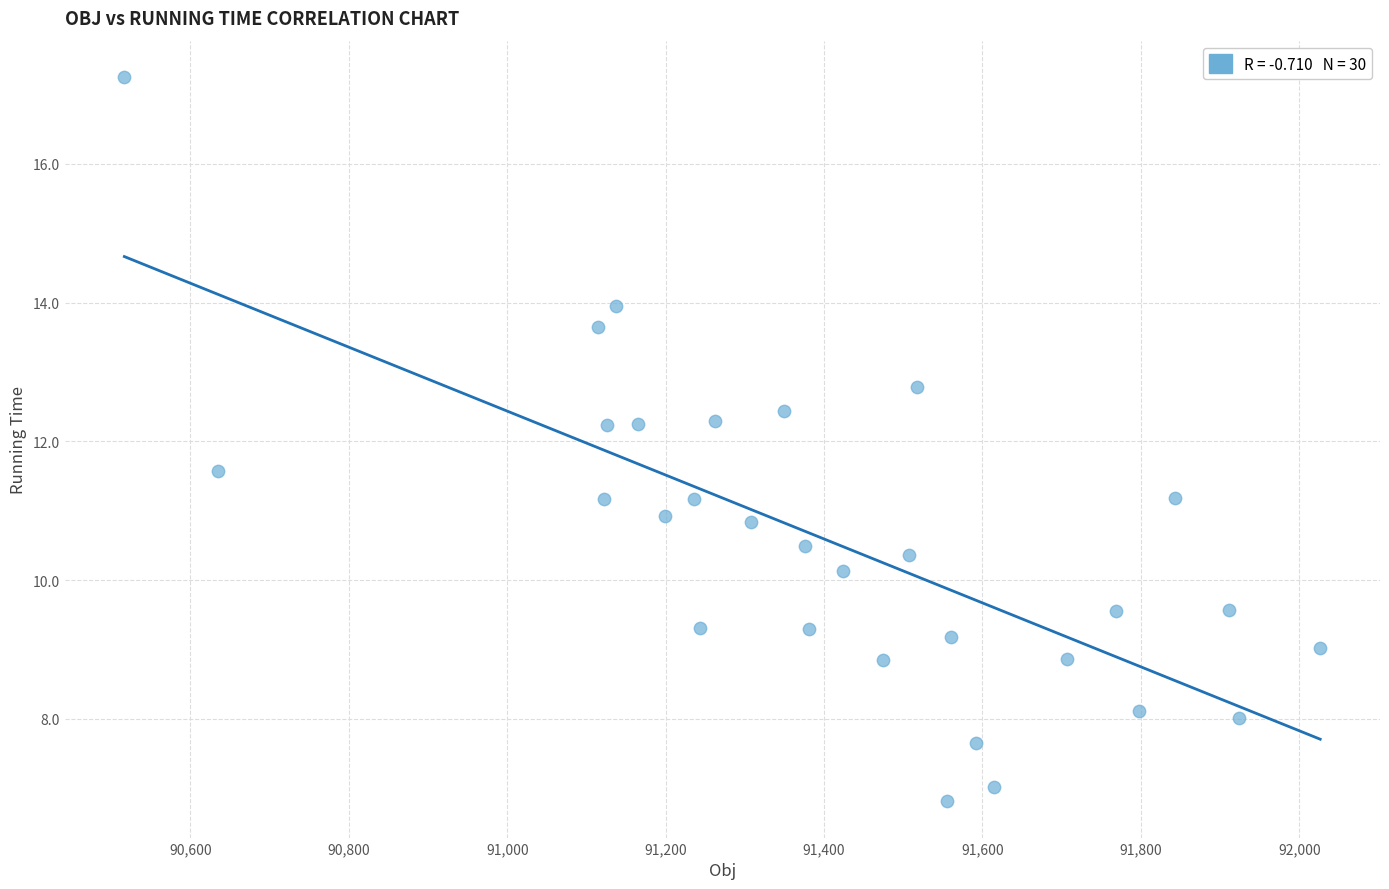

What is the range of X values (max minus min)?

1509.9